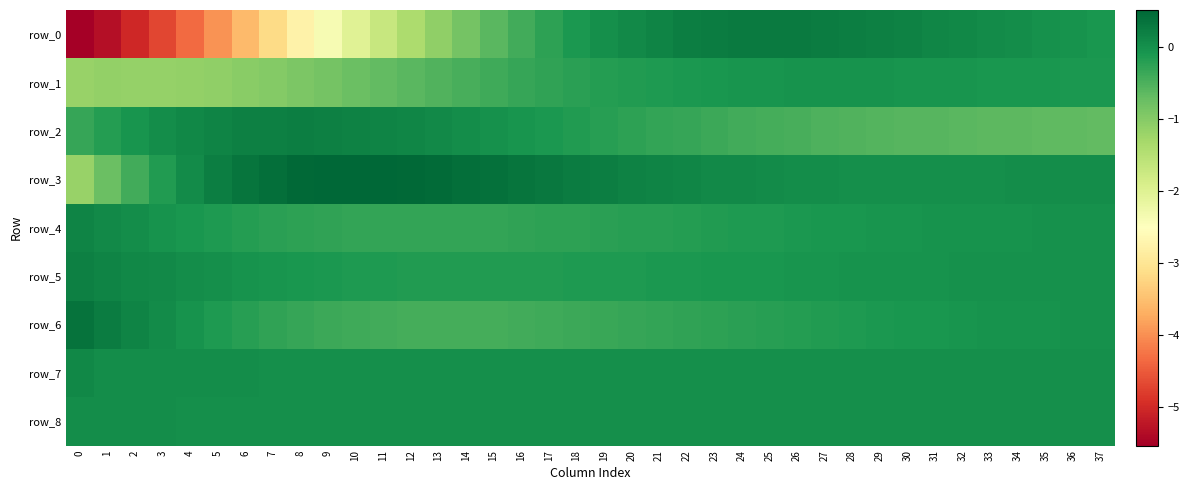

What is the spread (max minus min) of values at 25?

0.7